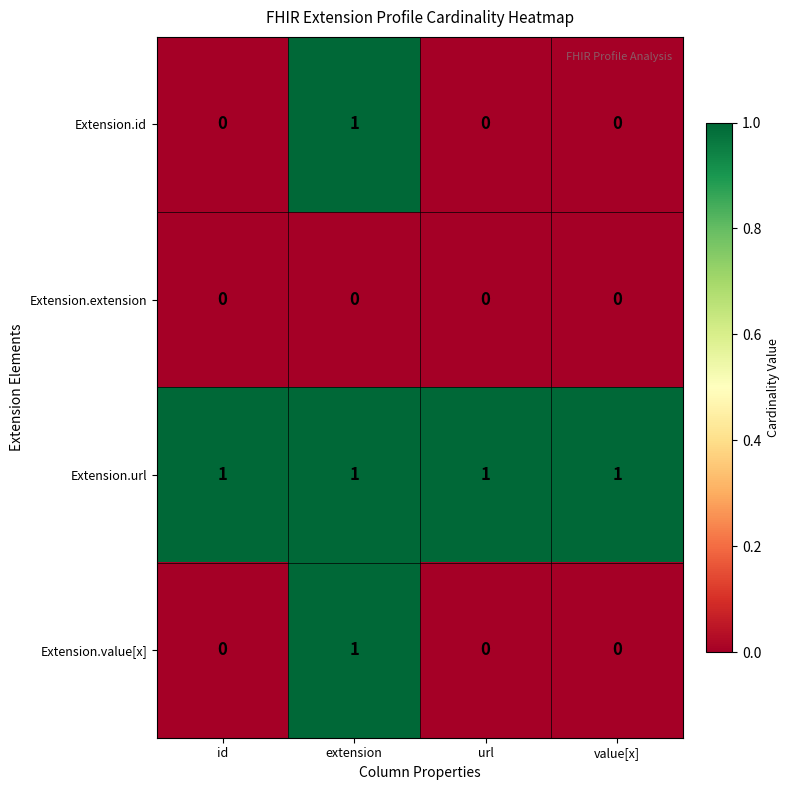

Reading right to left, what are all the values shown in this chart?

Extension.id: value[x]=0	url=0	extension=1	id=0
Extension.extension: value[x]=0	url=0	extension=0	id=0
Extension.url: value[x]=1	url=1	extension=1	id=1
Extension.value[x]: value[x]=0	url=0	extension=1	id=0